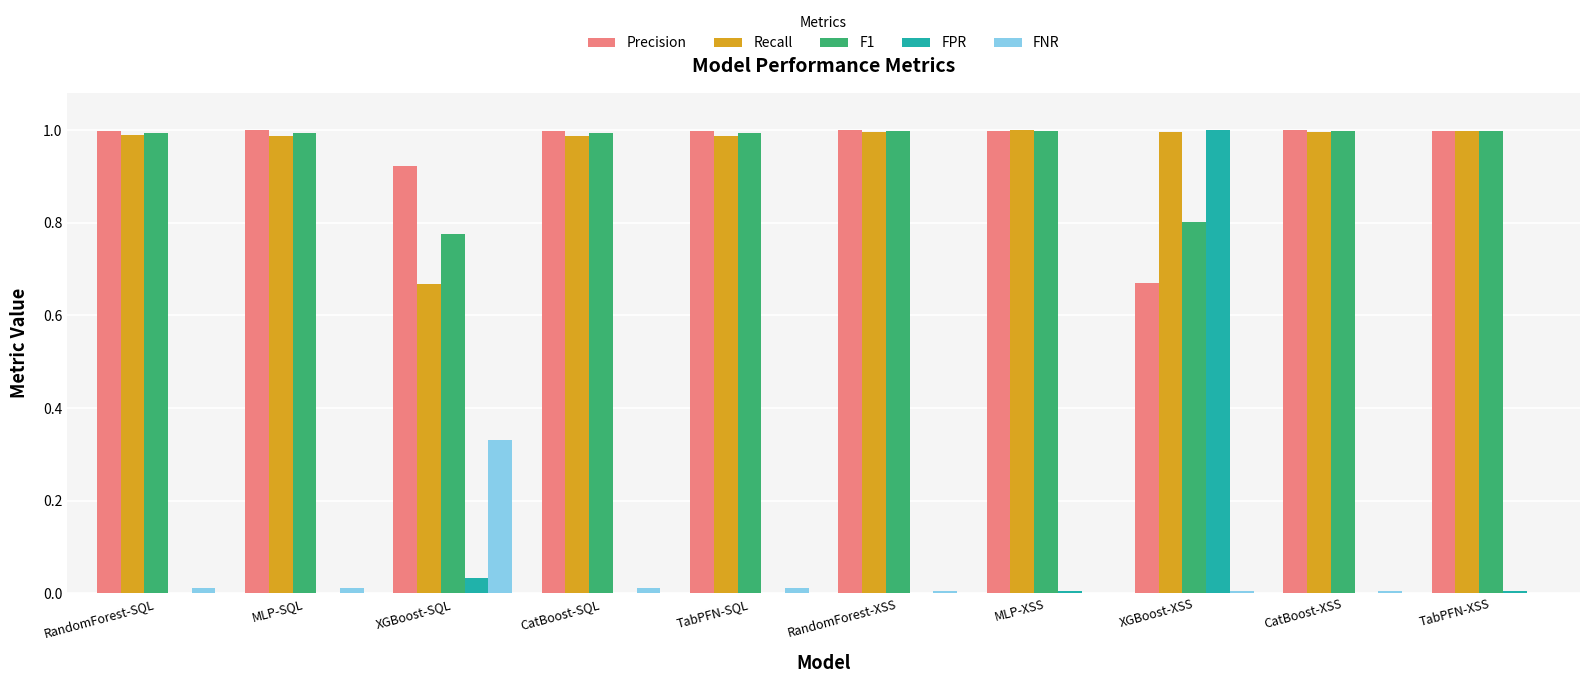

Is it true that Precision equals 0.5 at RandomForest-SQL?

False